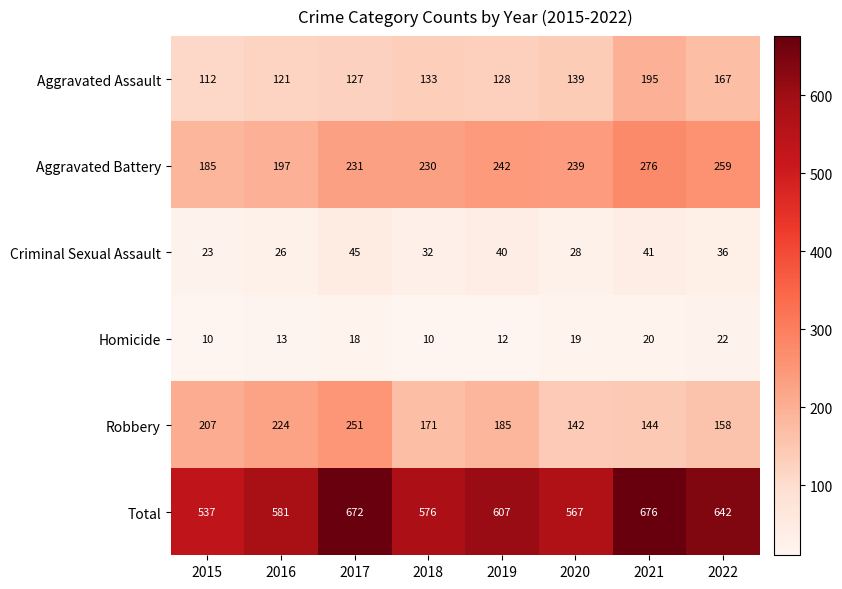

Is it true that Homicide equals 18 at 2017?

True